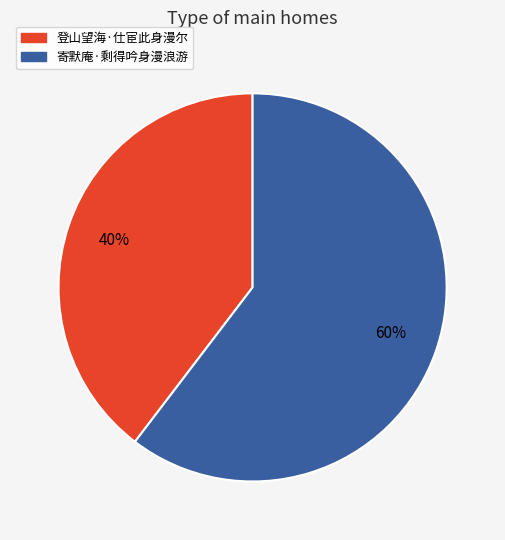

To the nearest percent, what portion does 登山望海·仕宦此身漫尔 represent?

40%